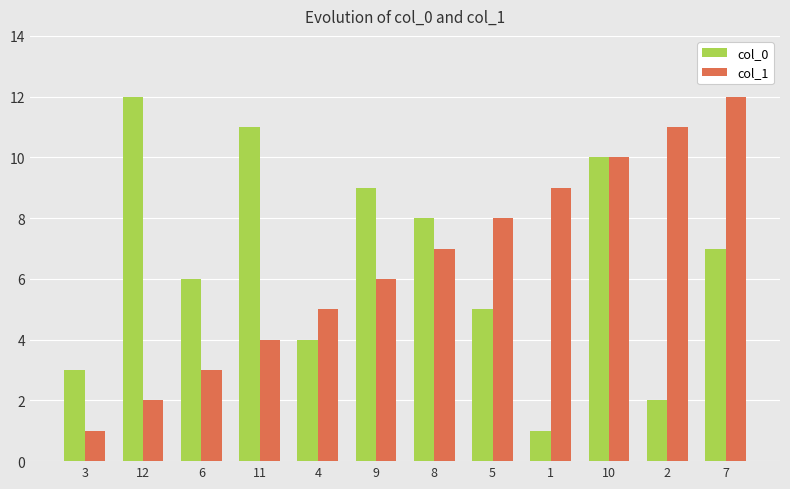

What is the difference between the maximum and minimum values in the col_0 series?

11